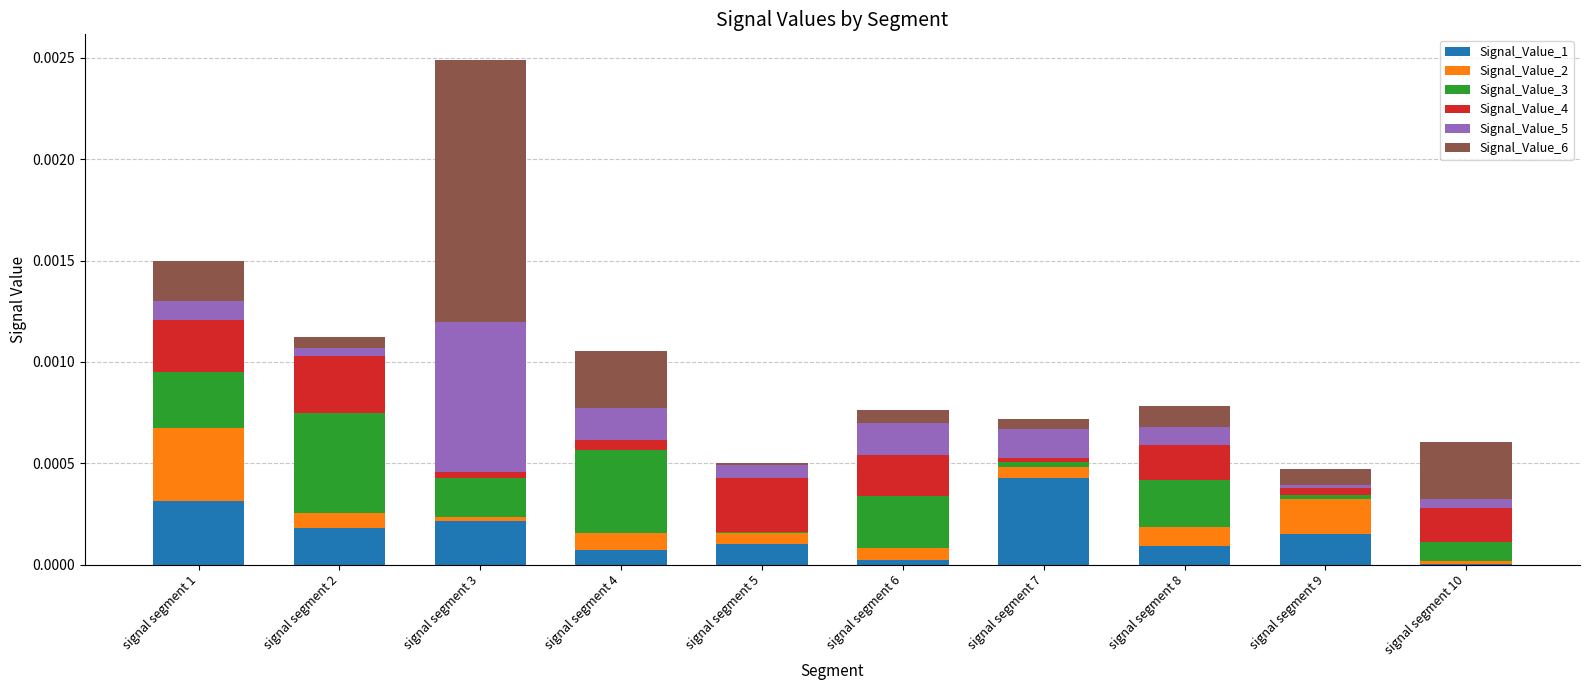

Are the bars horizontal?

No